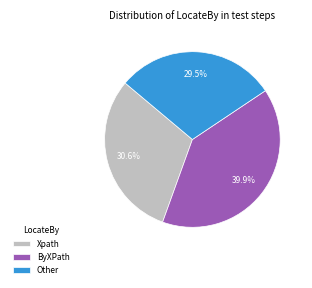

Rank the categories by value from lowest to highest.

Other, Xpath, ByXPath